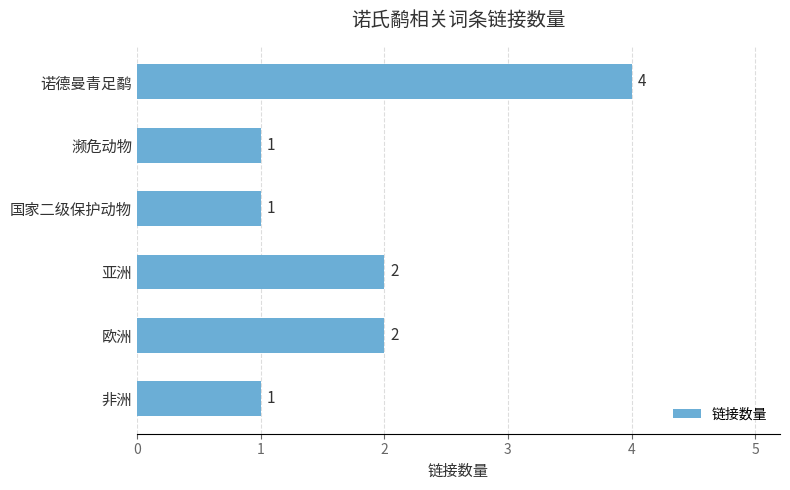

What is the maximum value shown in the chart?

4